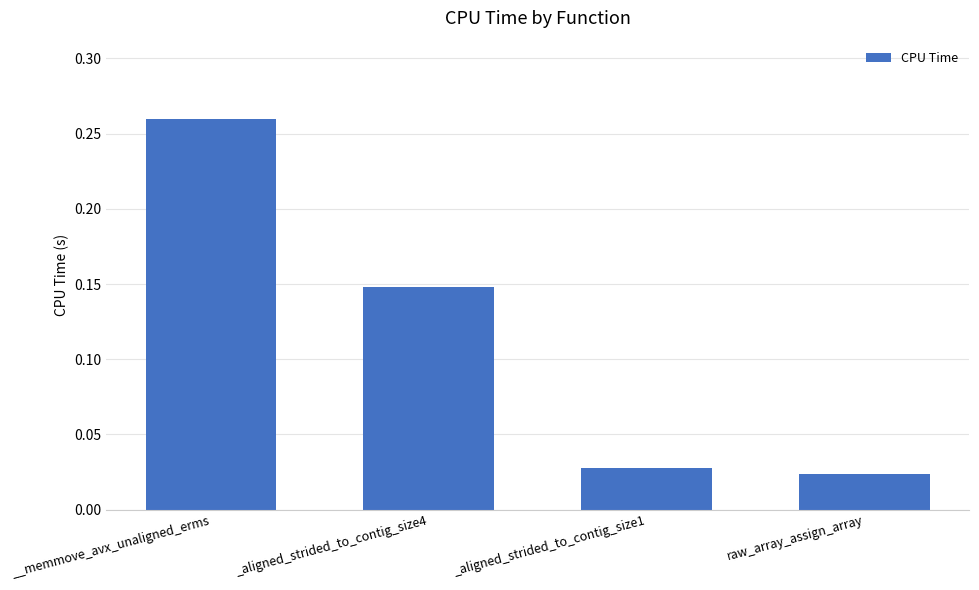

How many values are between 0 and 1?

4